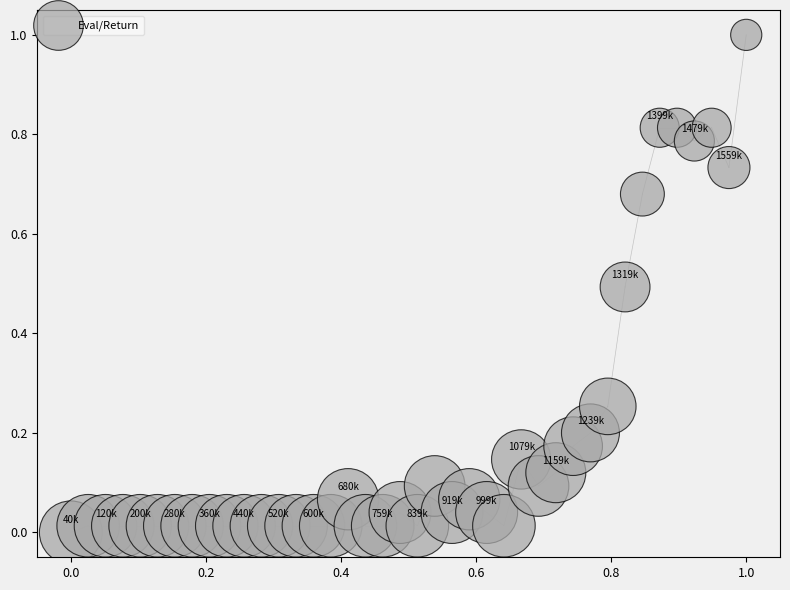

What is the range of X values (max minus min)?

1.0